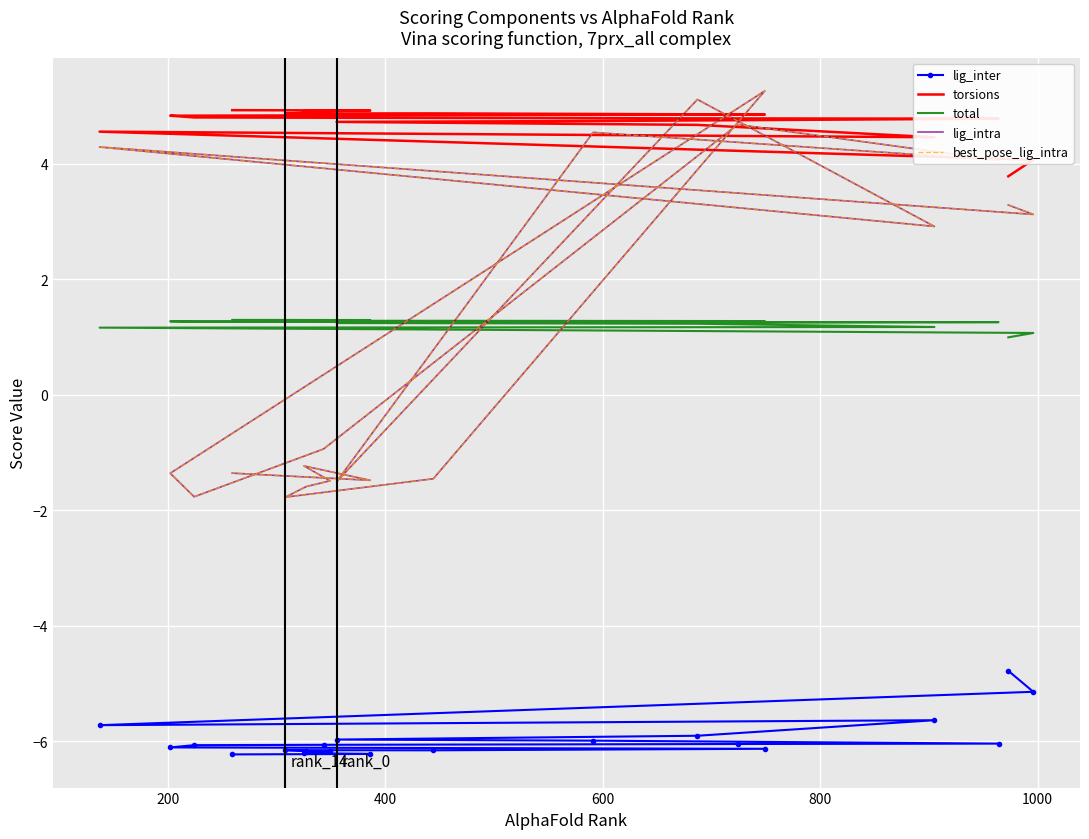

Reading left to right, what are all the values shown in this chart?

lig_inter: -4.8	-5.1	-5.7	-5.6	-5.9	-6.0	-6.0	-6.0	-6.0	-6.1	-6.1	-6.1	-6.1	-6.2	-6.2	-6.2	-6.2	-6.2	-6.2	-6.2
torsions: 3.8	4.1	4.6	4.5	4.7	4.7	4.7	4.8	4.8	4.8	4.8	4.8	4.9	4.9	4.9	4.9	4.9	4.9	4.9	4.9
total: 1.0	1.1	1.2	1.2	1.2	1.2	1.2	1.3	1.3	1.3	1.3	1.3	1.3	1.3	1.3	1.3	1.3	1.3	1.3	1.3
lig_intra: 3.3	3.1	4.3	2.9	5.1	-1.5	4.5	4.1	4.7	-0.9	-1.8	-1.4	5.3	-1.5	-1.8	-1.6	-1.5	-1.2	-1.5	-1.4
best_pose_lig_intra: 3.3	3.1	4.3	2.9	5.1	-1.5	4.5	4.1	4.7	-0.9	-1.8	-1.4	5.3	-1.5	-1.8	-1.6	-1.5	-1.2	-1.5	-1.4